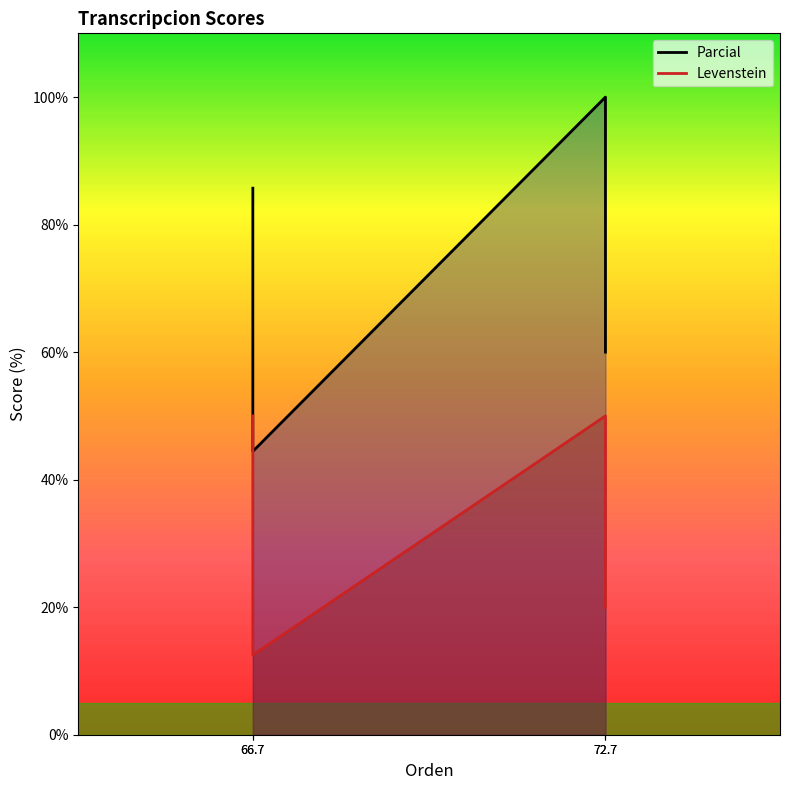

What is the value of the Parcial point at the 3rd from the left?

100.0